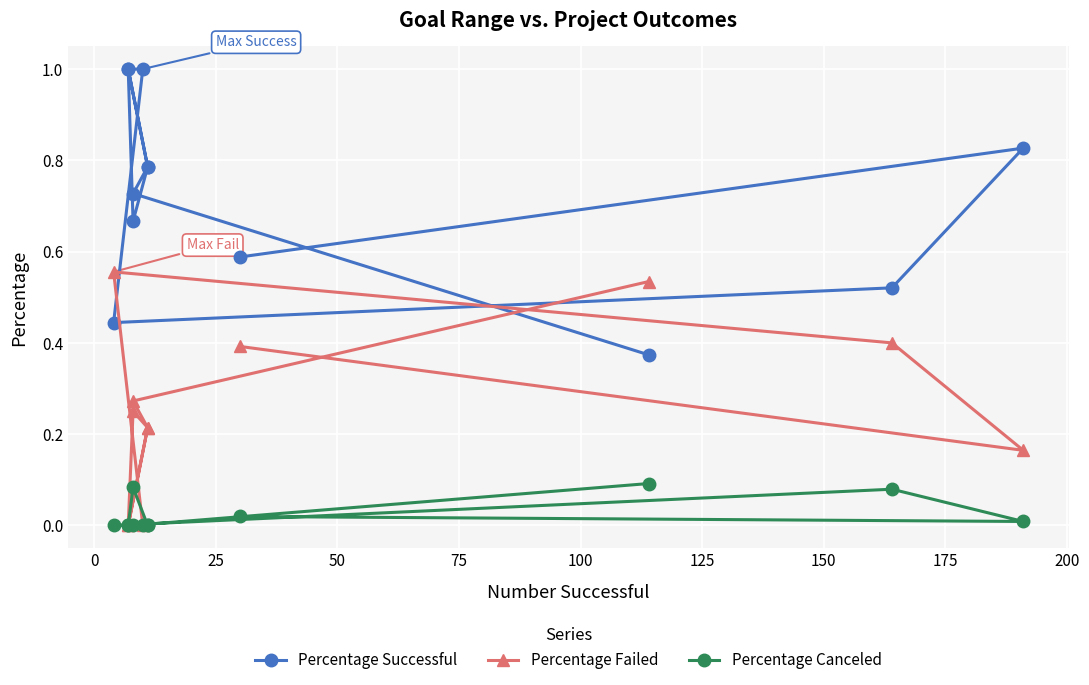

What are all the series names shown in the legend?

Percentage Successful, Percentage Failed, Percentage Canceled